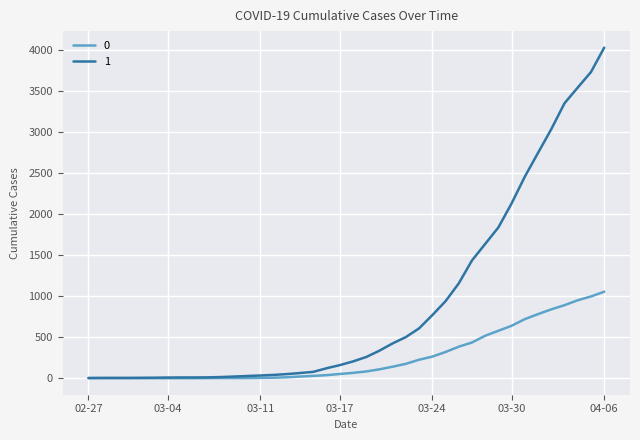

What is the greatest value displayed?

4028